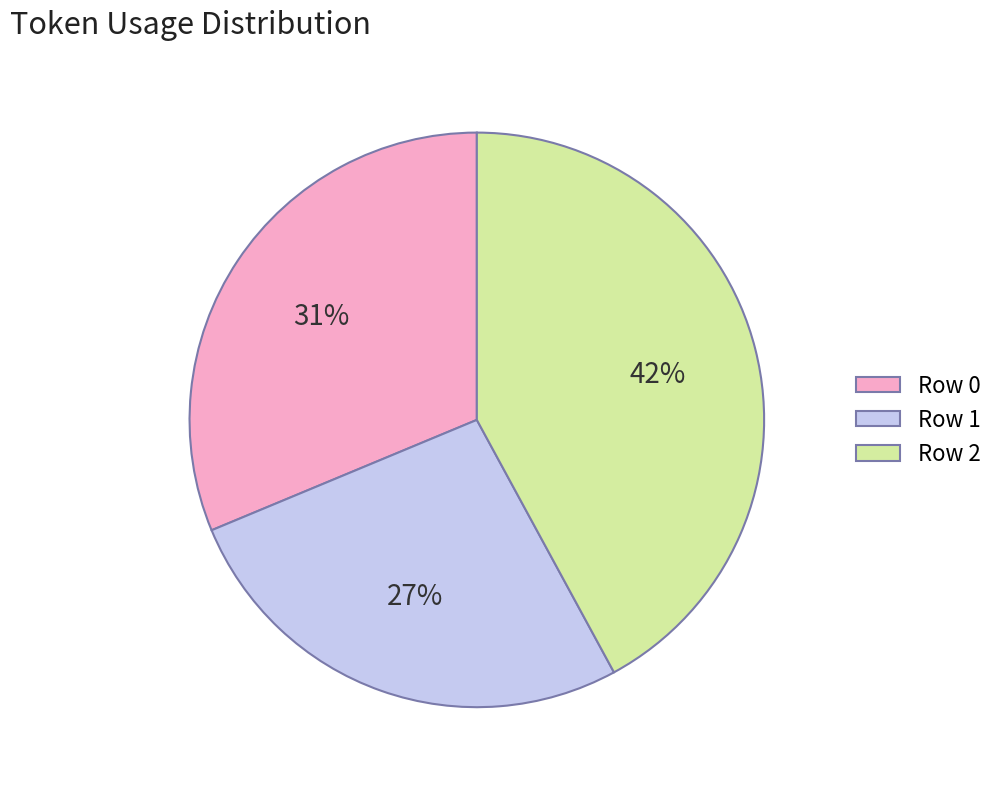

True or false: Row 1 accounts for 19% of the total.

False